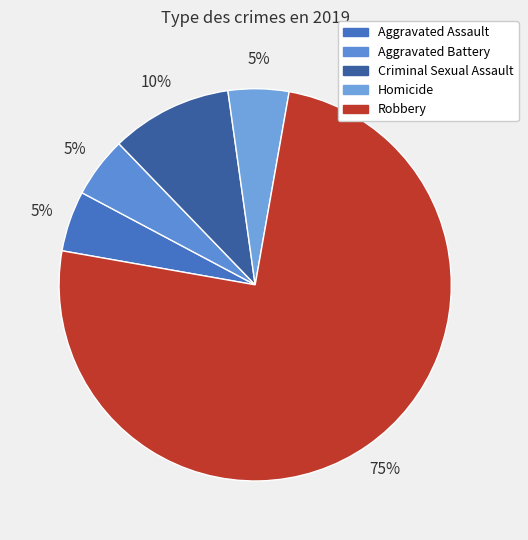

To the nearest percent, what is the difference between the largest and smallest slice percentages?

70%